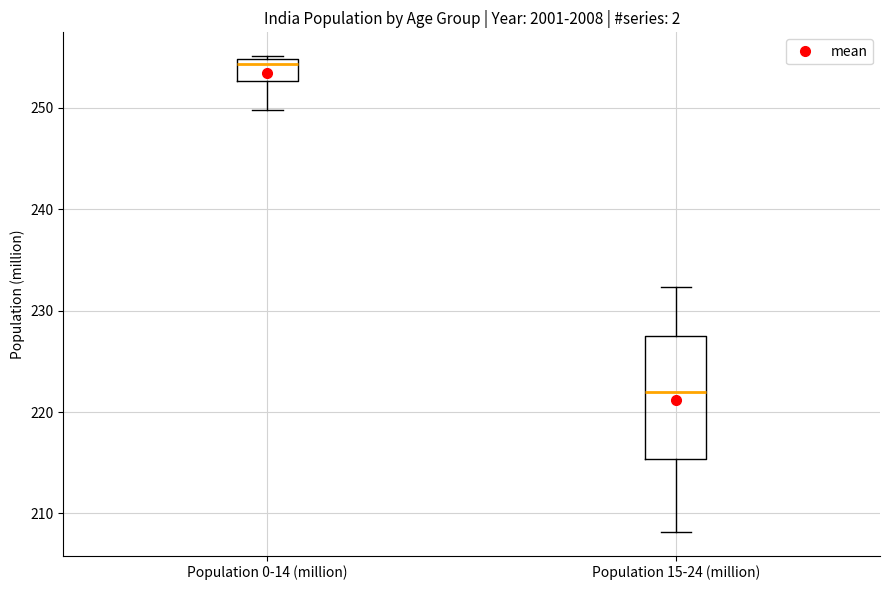

Reading left to right, transcribe this box plot: for each box, give where its median line is, the range the box spans, and where its two whiskers end, as read against the y-axis. The values are not printed on the chart, so give them approximately, as read against the axis.

Population 0-14 (million): median 254, box 253 to 255, whiskers 250 to 255 (just above the box's upper edge)
Population 15-24 (million): median 222, box 215 to 228, whiskers 208 to 232